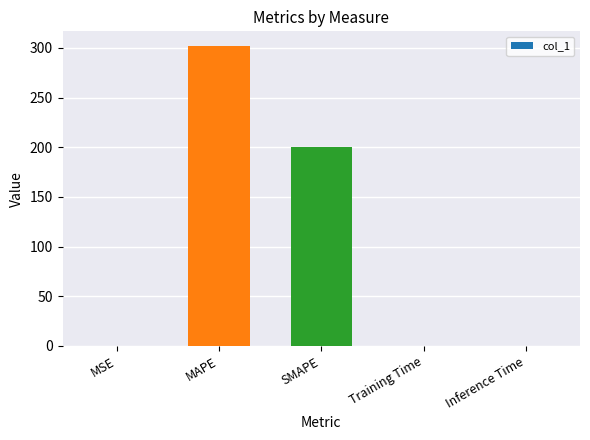

What is the maximum value shown in the chart?

301.7